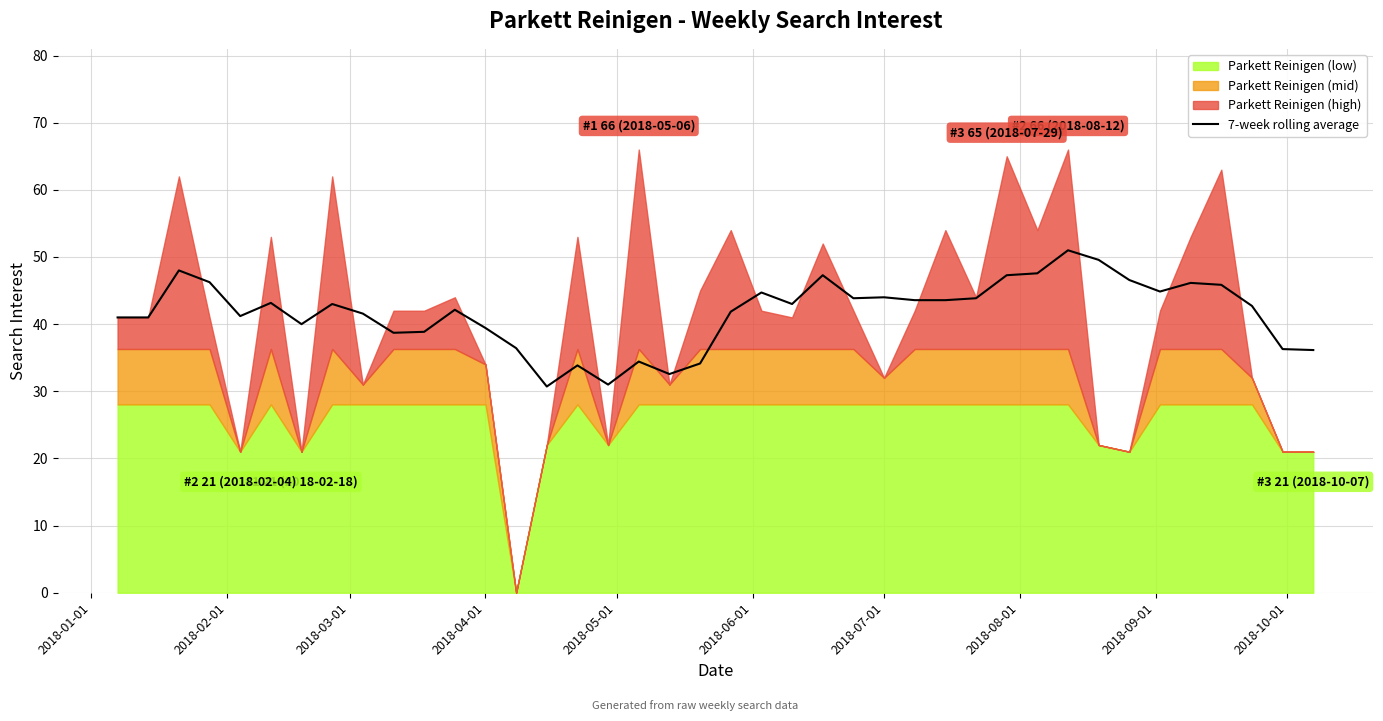

Reading right to left, list all the values displayed in this chart.

36.1	36.3	42.7	45.9	46.1	44.9	46.6	49.6	51.0	47.6	47.3	43.9	43.6	43.6	44.0	43.9	47.3	43.0	44.7	41.9	34.1	32.6	34.4	31.0	33.9	30.7	36.4	39.4	42.1	38.9	38.7	41.6	43.0	40.0	43.2	41.2	46.2	48.0	41.0	41.0